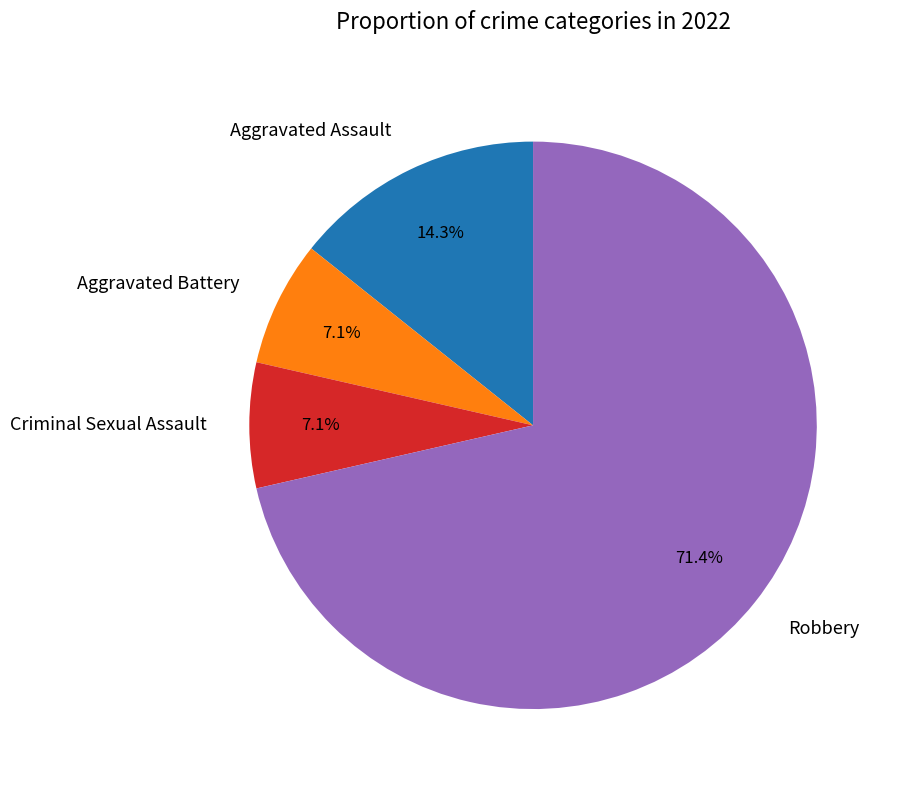

What percentage is NOT represented by Aggravated Assault?

85.7%